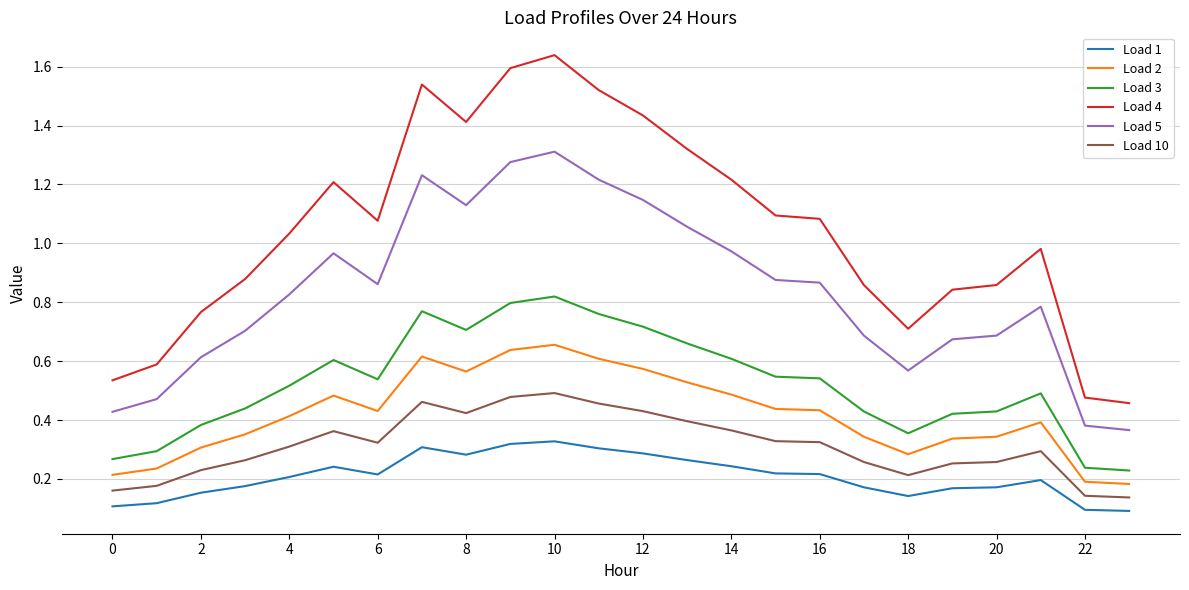

Which series has the widest spread of values?

Load 4